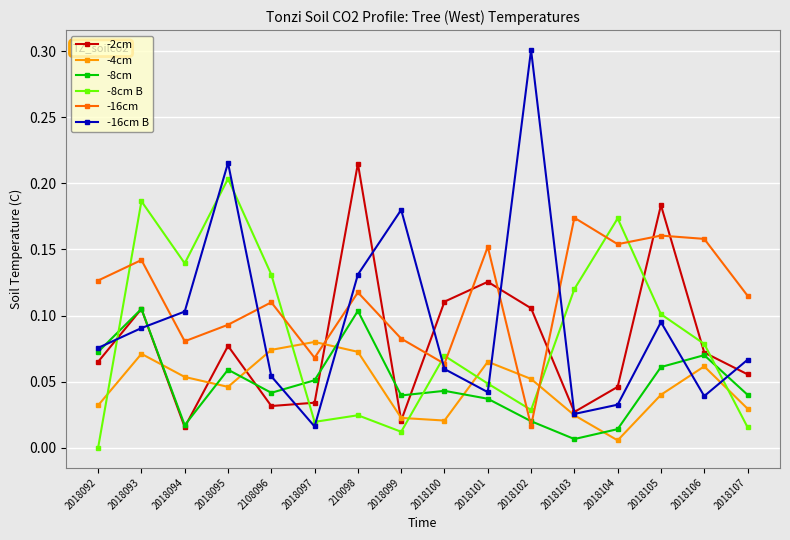

In -8cm, how many points are higher than both neighbors (excluding endpoints)?

5